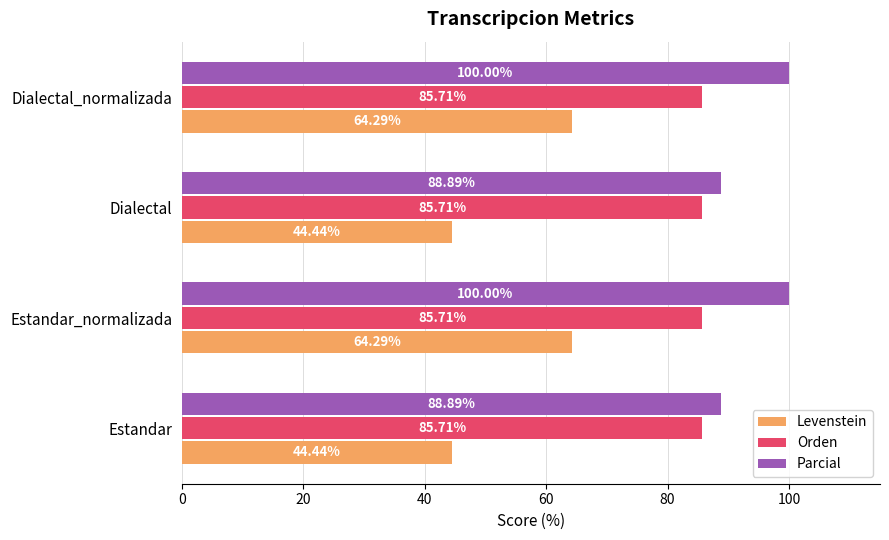

Is the value of Parcial at Estandar greater than the value of Levenstein at Dialectal?

Yes